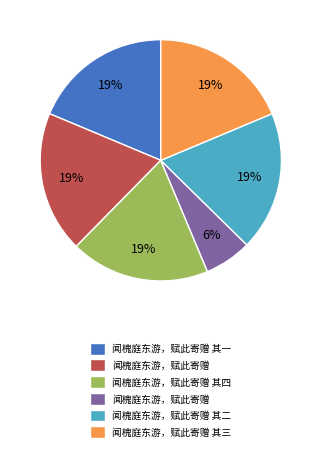

Is there a majority slice in this chart?

No